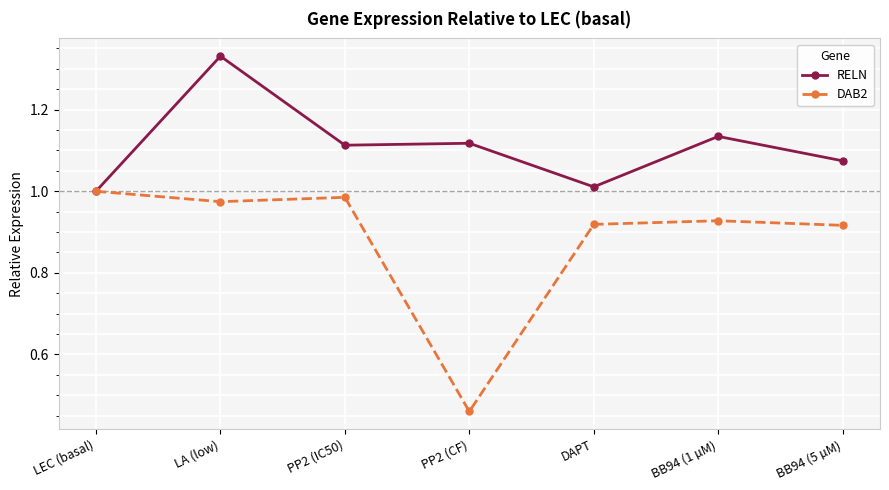

The value of DAB2 at BB94 (5 µM) is 0.3. True or false?

False